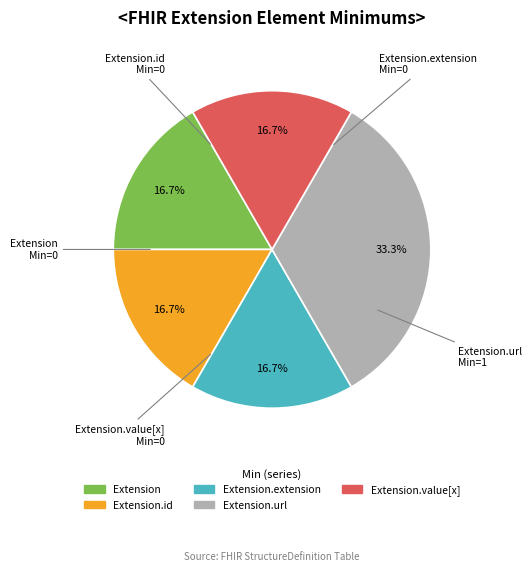

Does any single category account for the majority?

No